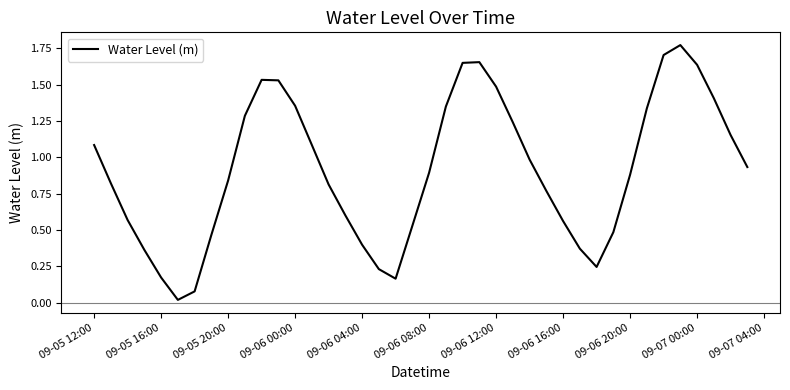

Does the chart display data point markers on the line(s)?

No